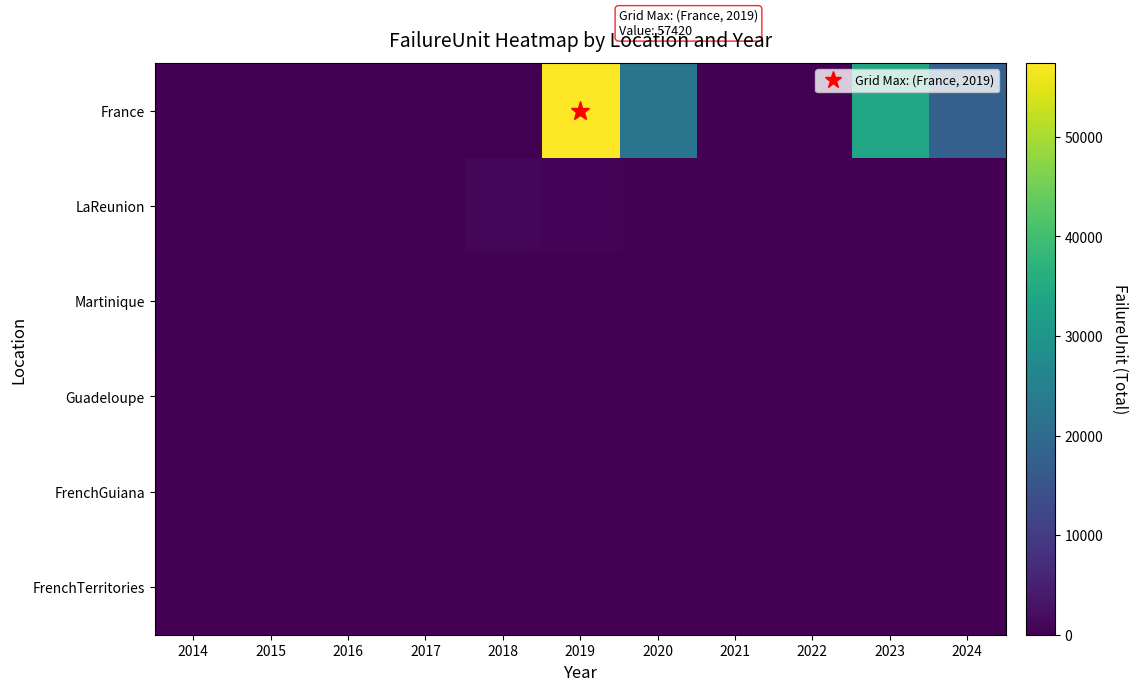

What is the total value across all series at 2023?

34180